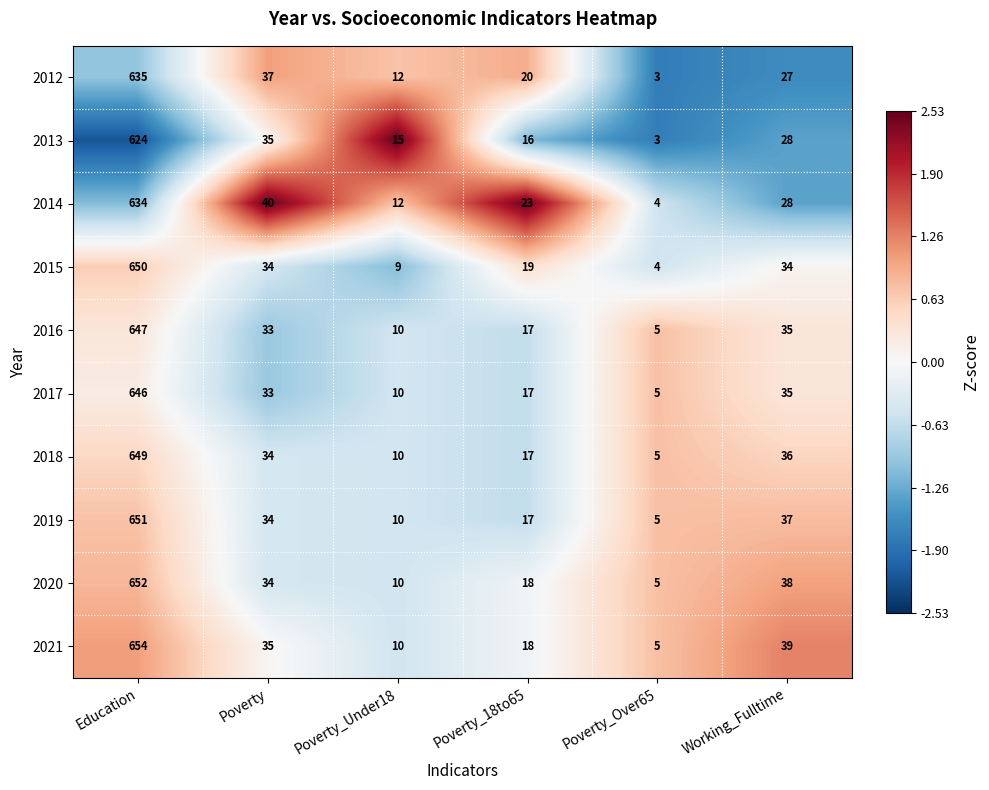

What is the sum of all 2019 values?

754